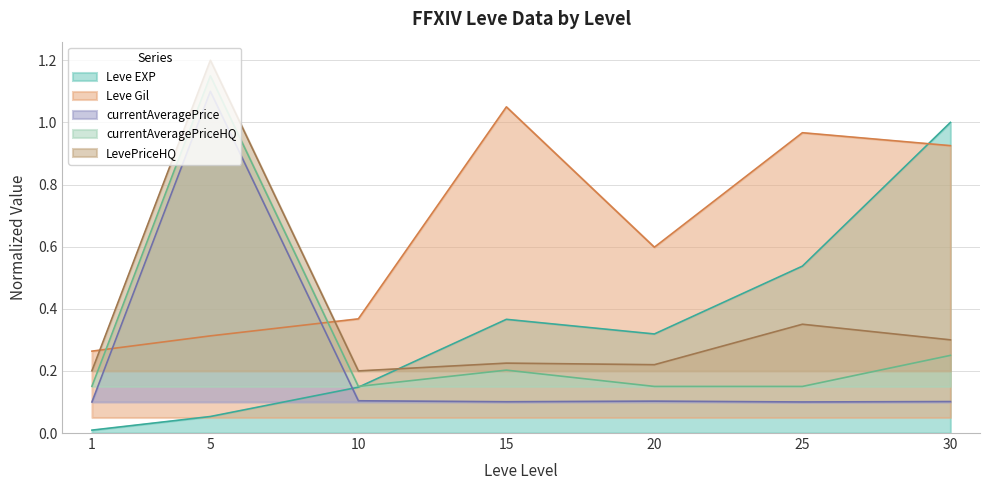

True or false: Leve Gil has more than 1 points higher than both neighbors.

True